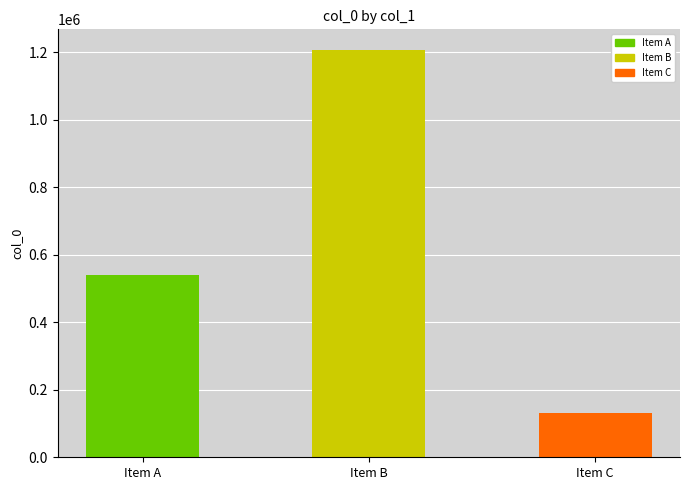

Is it true that the value at Item B is 1206786?

True